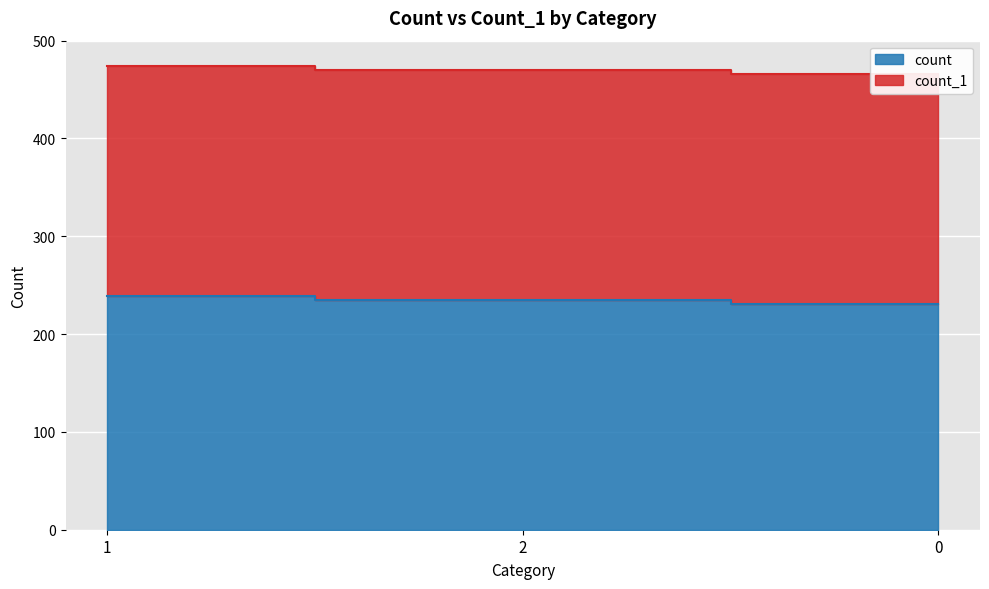

List the labels in order of value, smallest first.

0, 2, 1